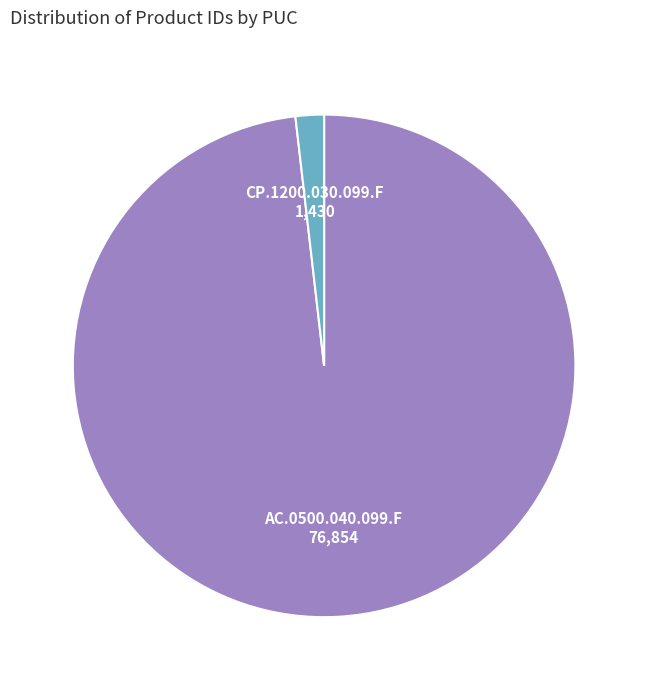

Is there a majority slice in this chart?

Yes